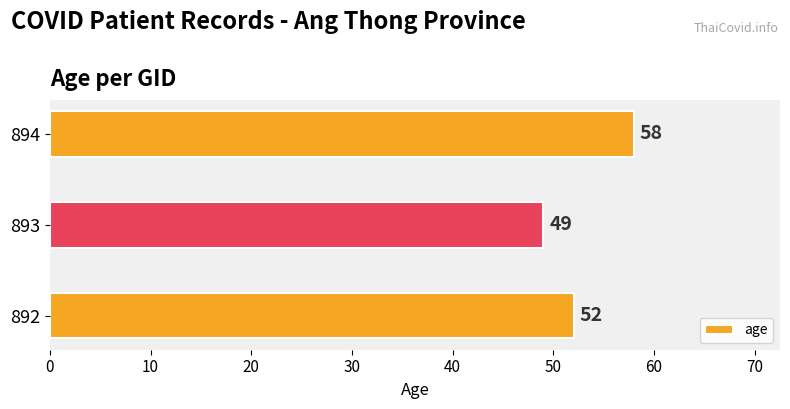

What is the change in value from 893 to 894?

+9